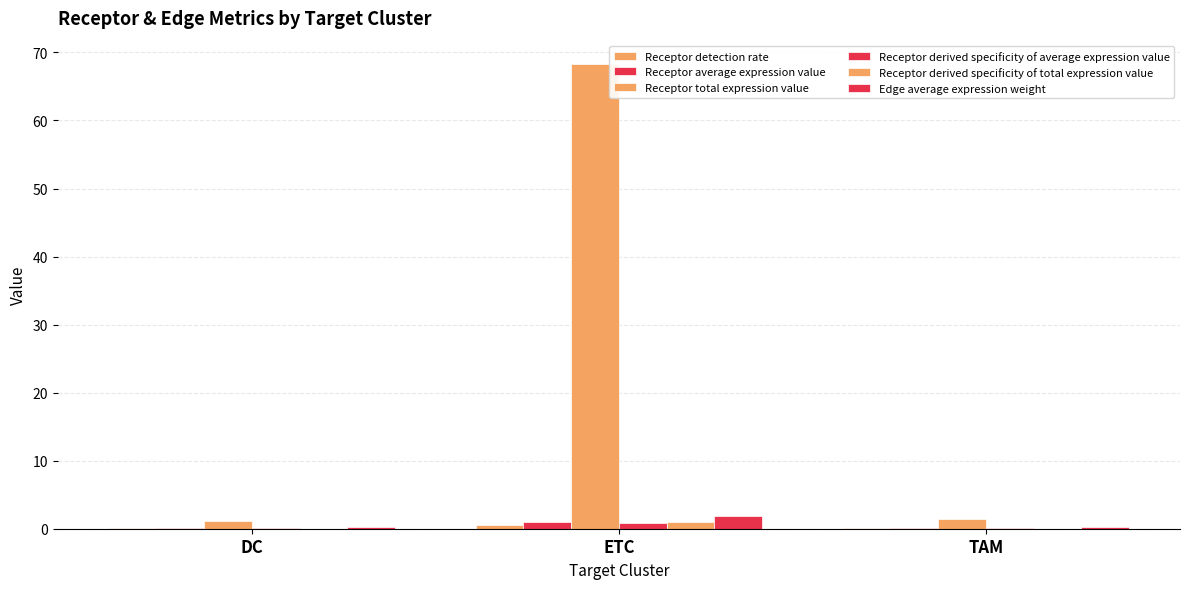

True or false: Receptor average expression value has a value of 0.2 at TAM.

False